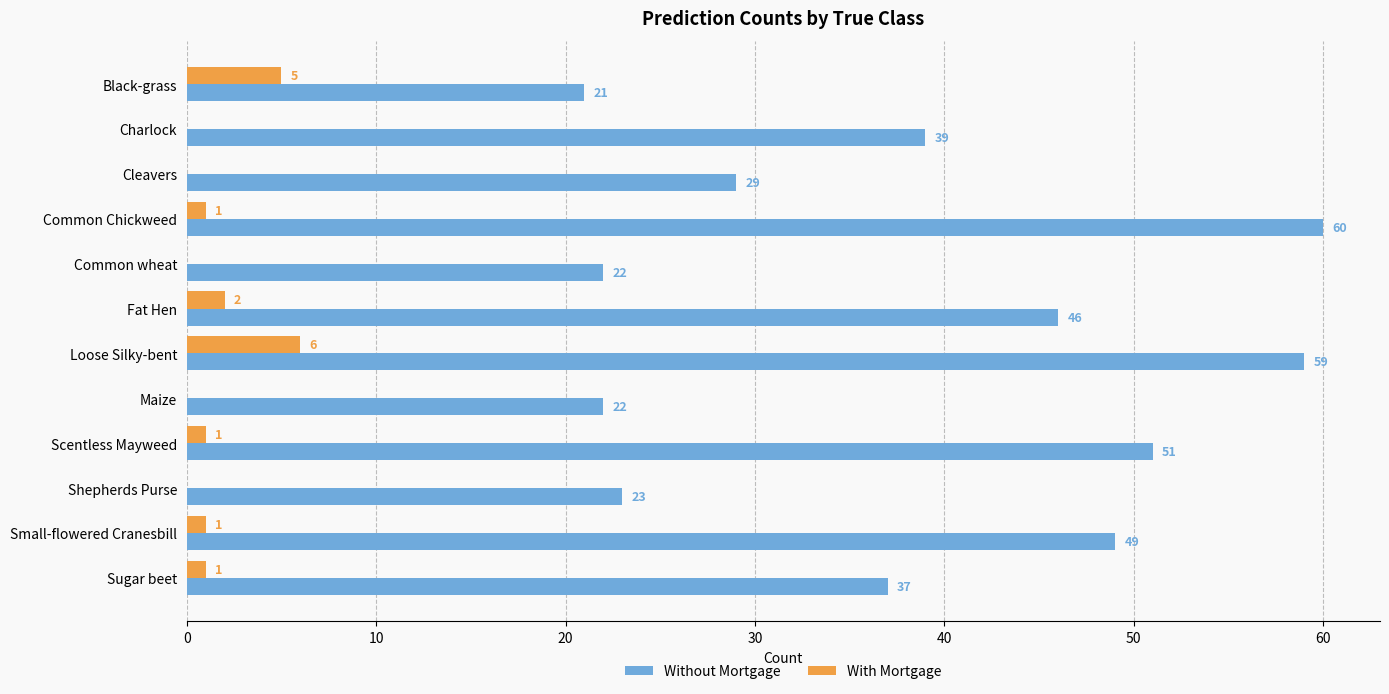

What is the sum of all Without Mortgage values?

458